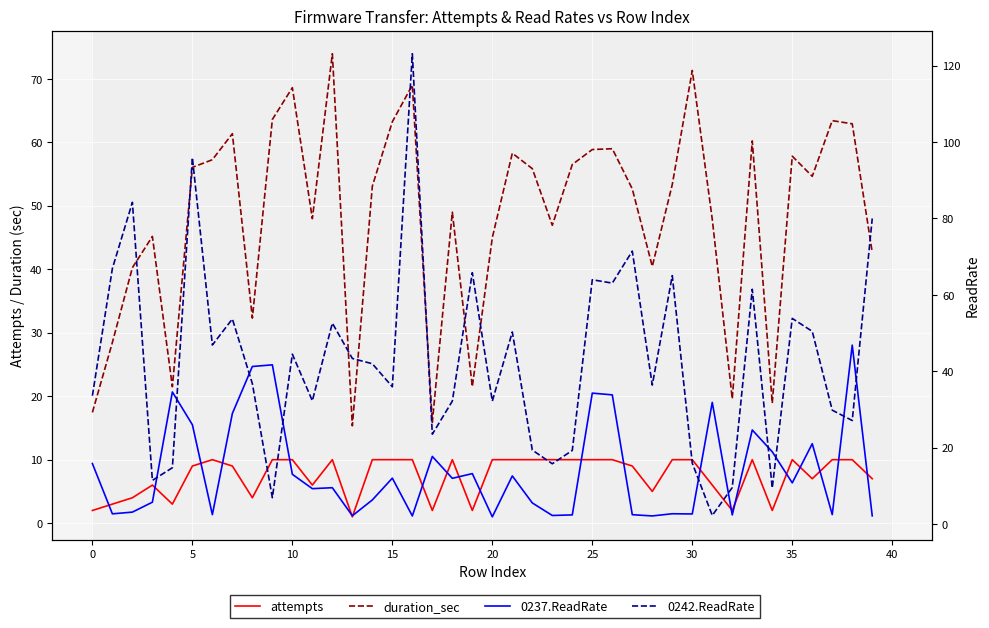

At which label does 0237.ReadRate reach its minimum?

20